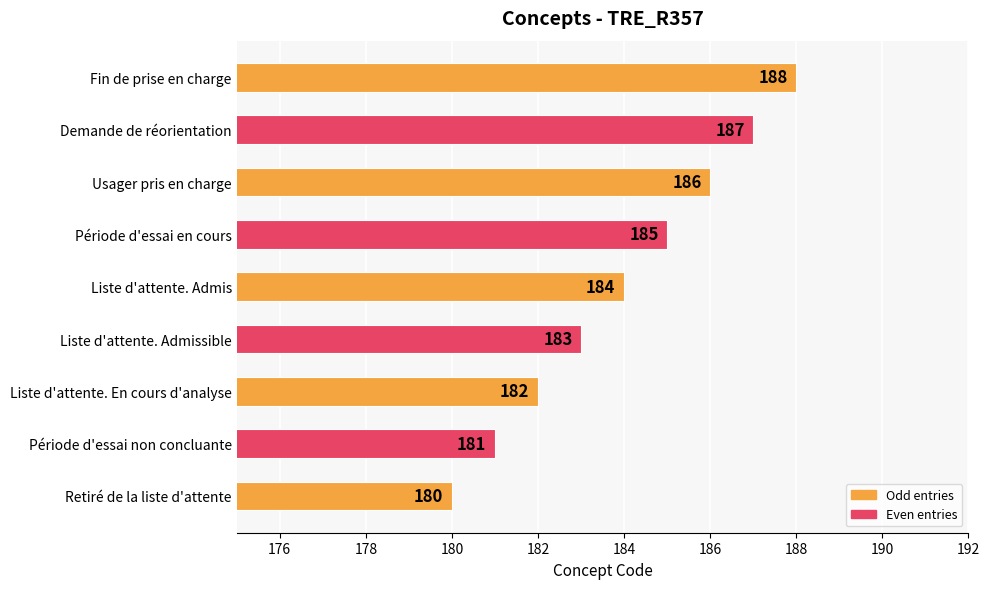

Rank the categories by value from lowest to highest.

Retiré de la liste d'attente, Période d'essai non concluante, Liste d'attente. En cours d'analyse, Liste d'attente. Admissible, Liste d'attente. Admis, Période d'essai en cours, Usager pris en charge, Demande de réorientation, Fin de prise en charge